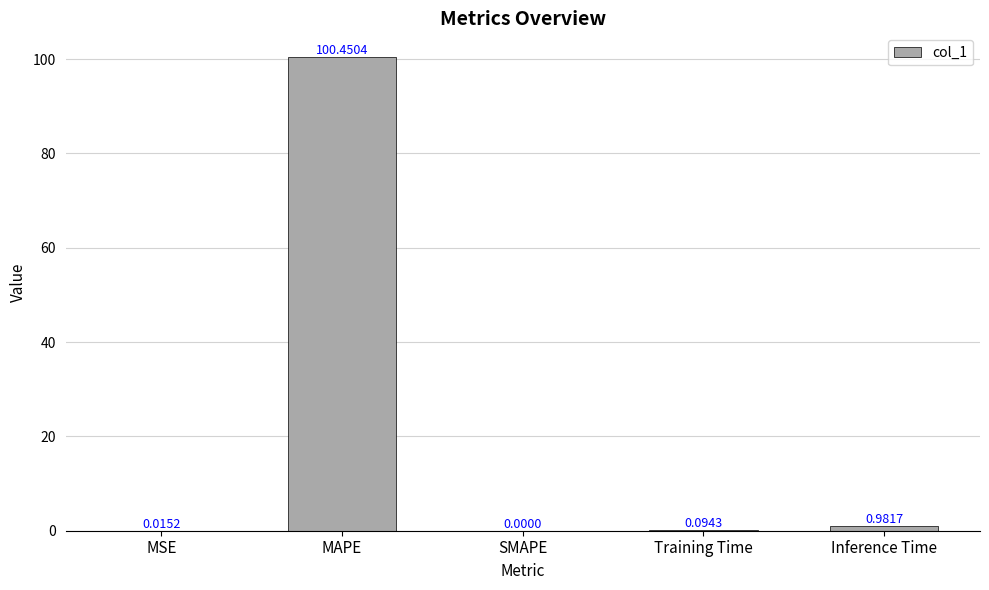

Which has a higher value, Inference Time or MSE?

Inference Time